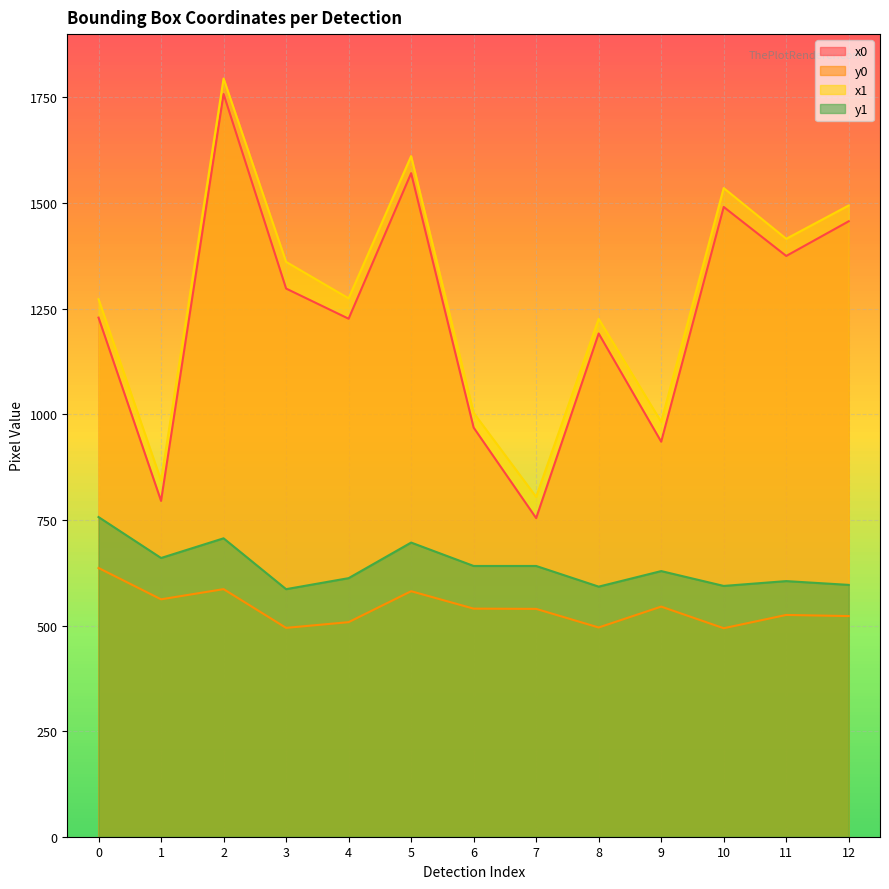

True or false: y0 and x1 intersect in this chart.

False